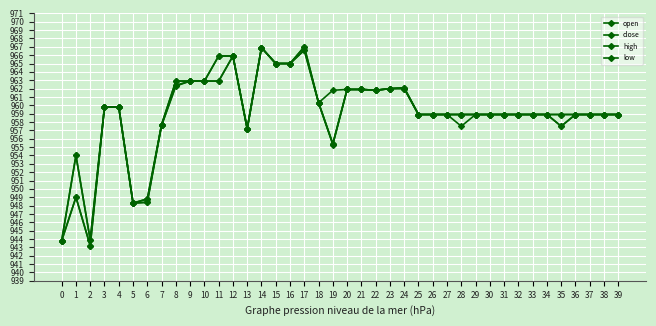

What is the maximum value for close?

967.0